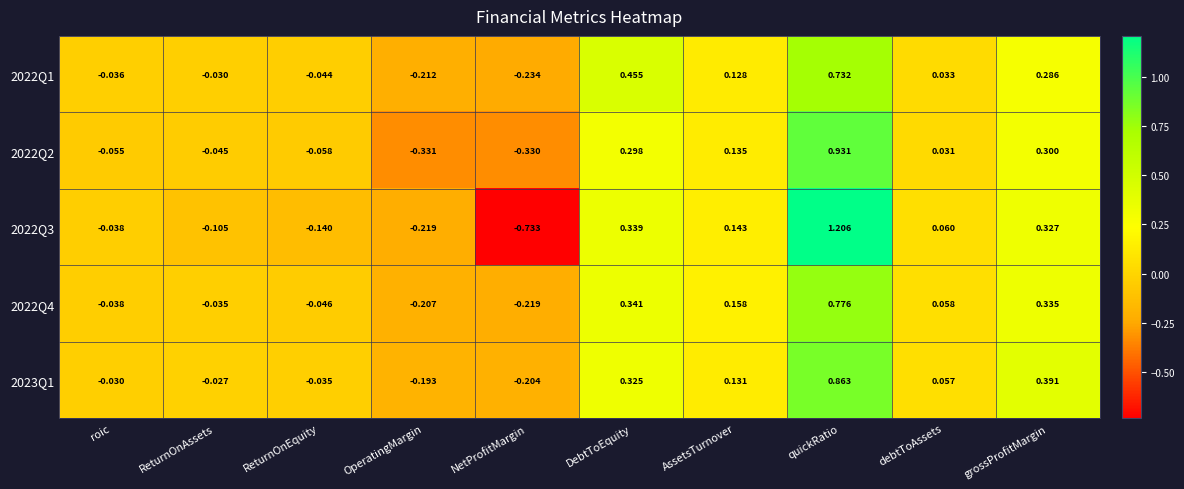

What is the maximum value shown in the chart?

1.2